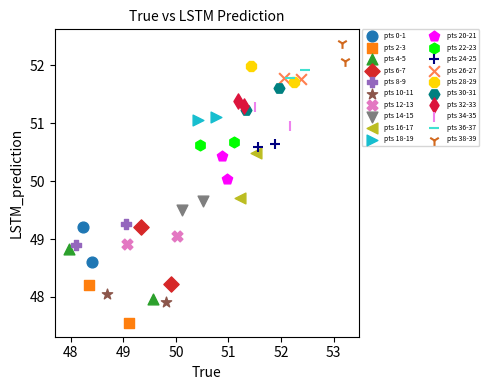

Which series contains the highest Y value?

pts 38-39